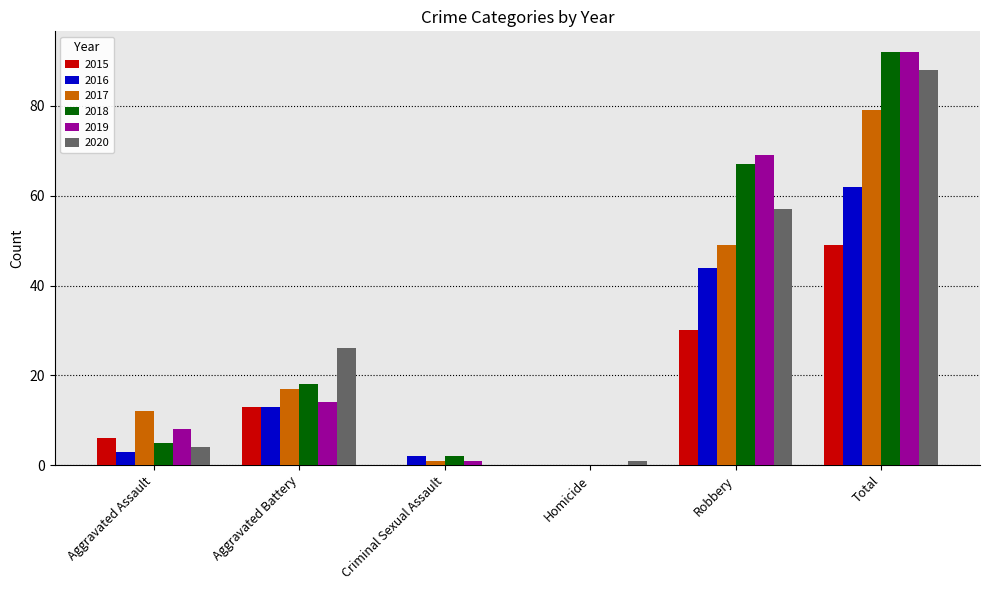

Where is 2019 nearest to the value 46?

Robbery